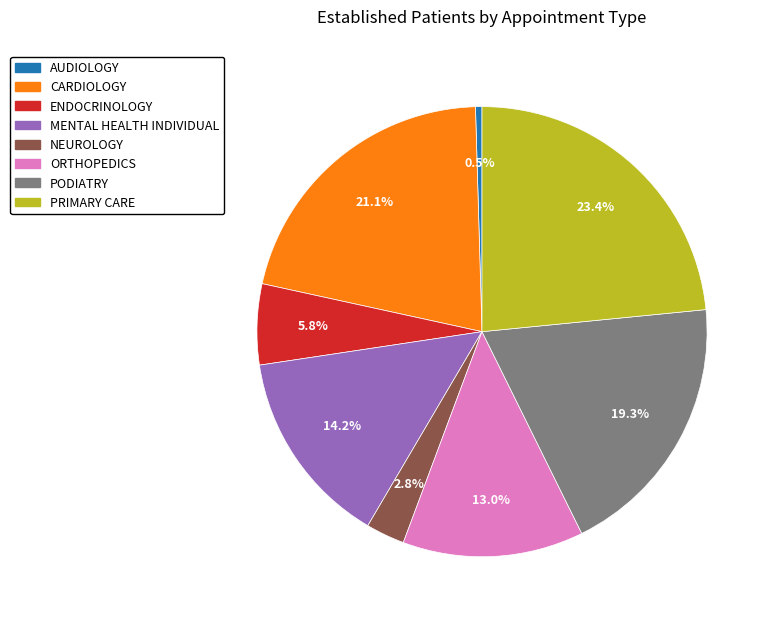

Is there any slice that represents more than half of the pie?

No